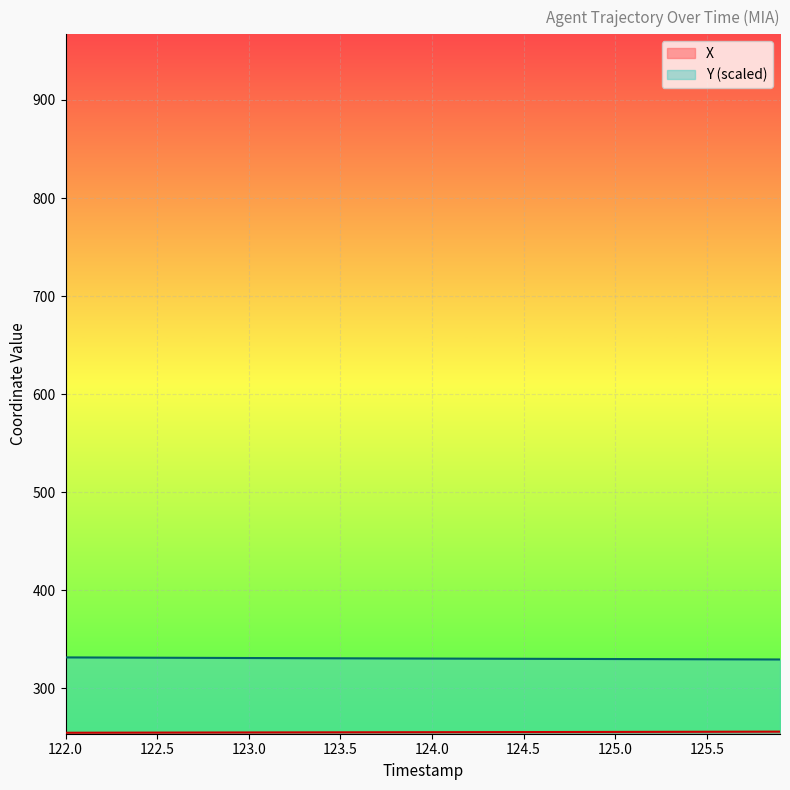

Which has a higher value, 122.2 or 124.4?

124.4